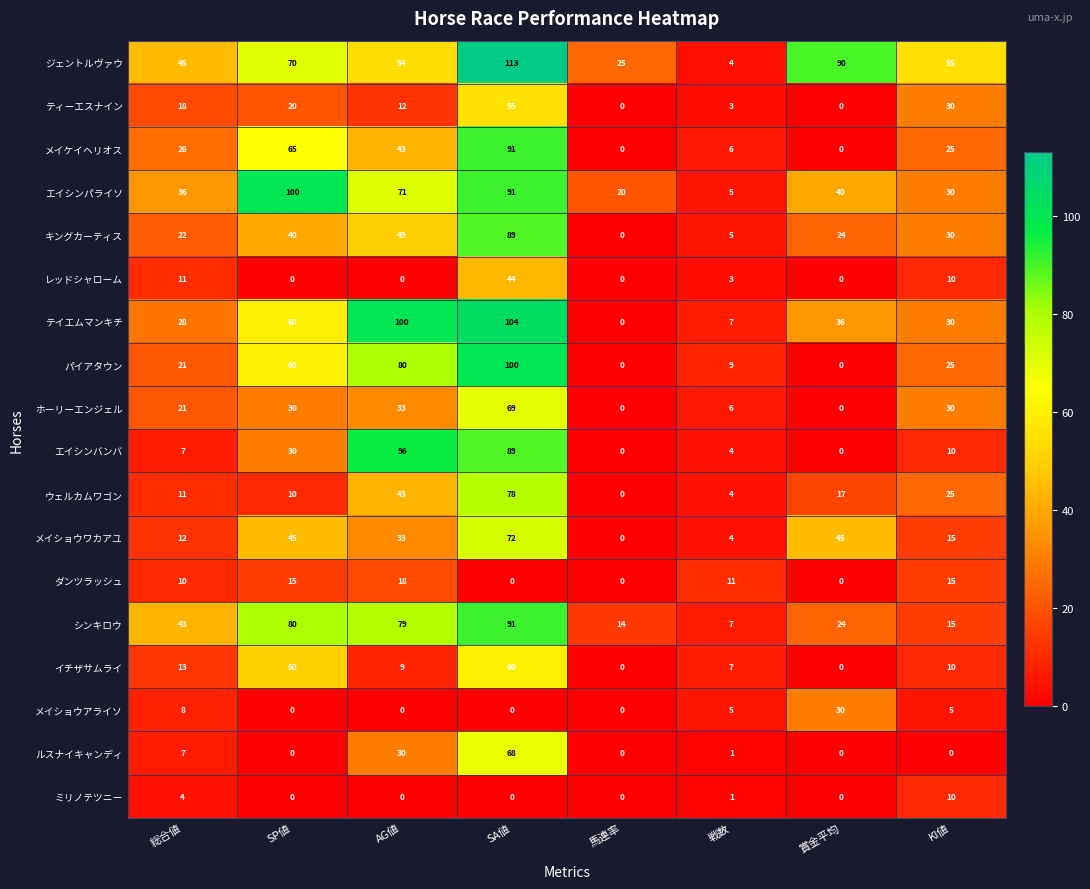

What is the difference between the ウェルカムワゴン values at 総合値 and 馬連率?

11